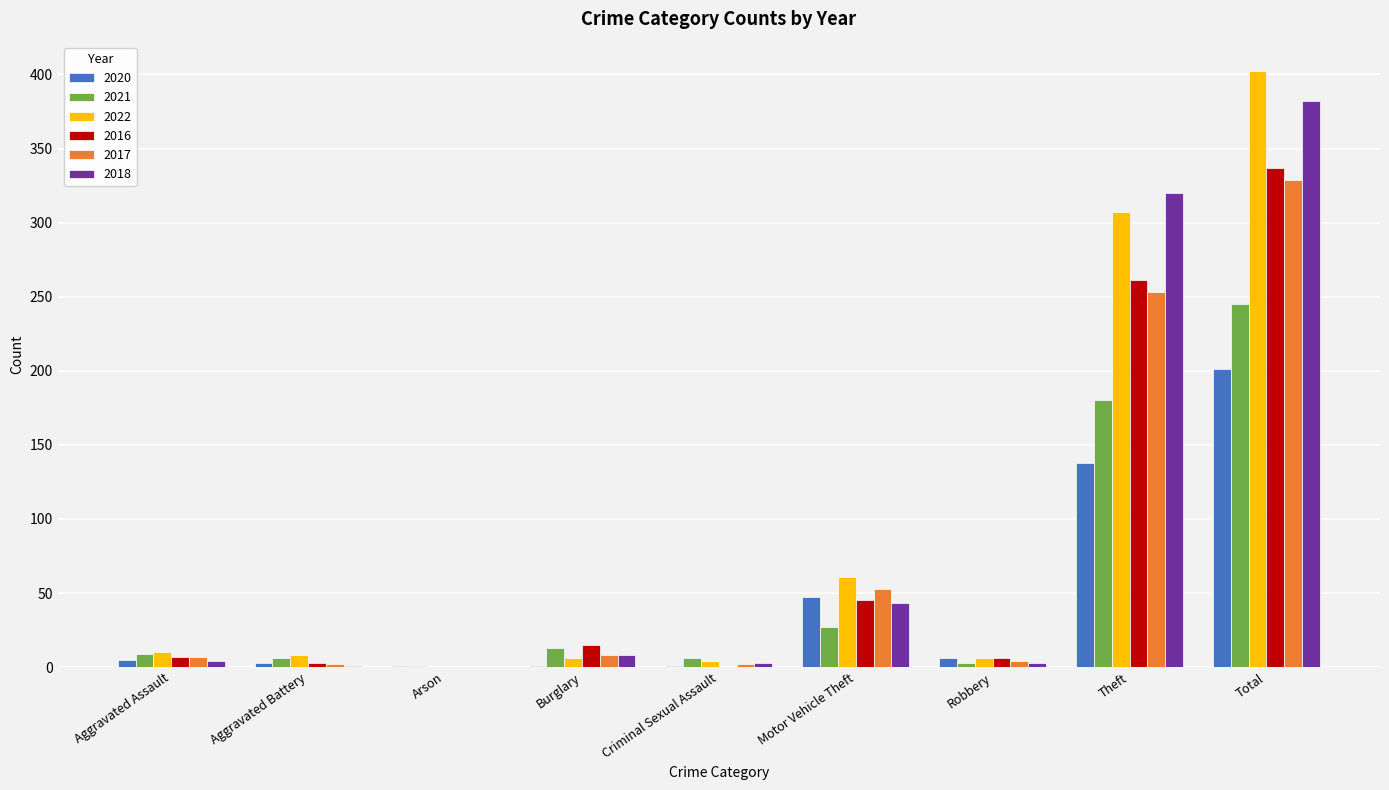

Which category has the highest value in the 2016 series?

Total